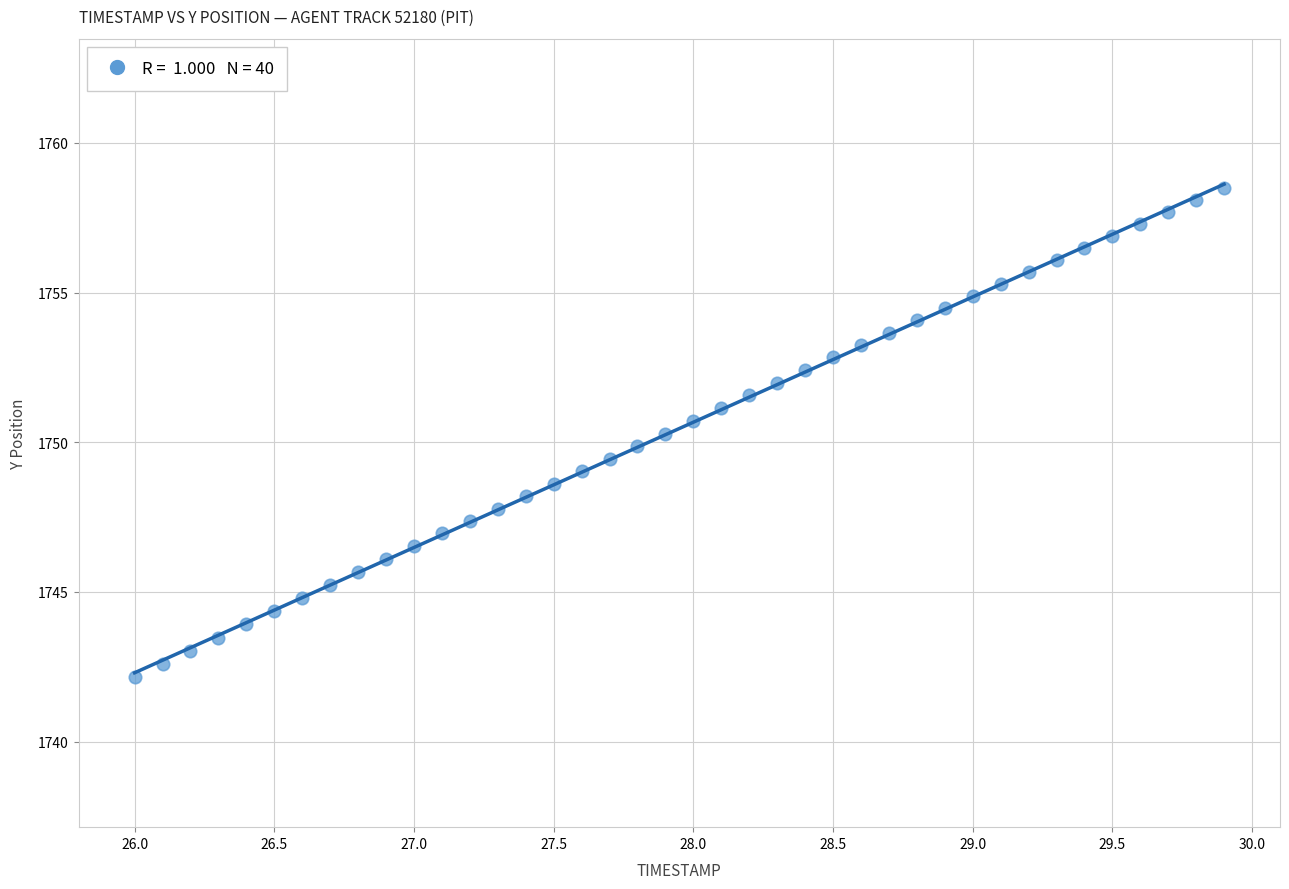

What is the range of X values (max minus min)?

3.9